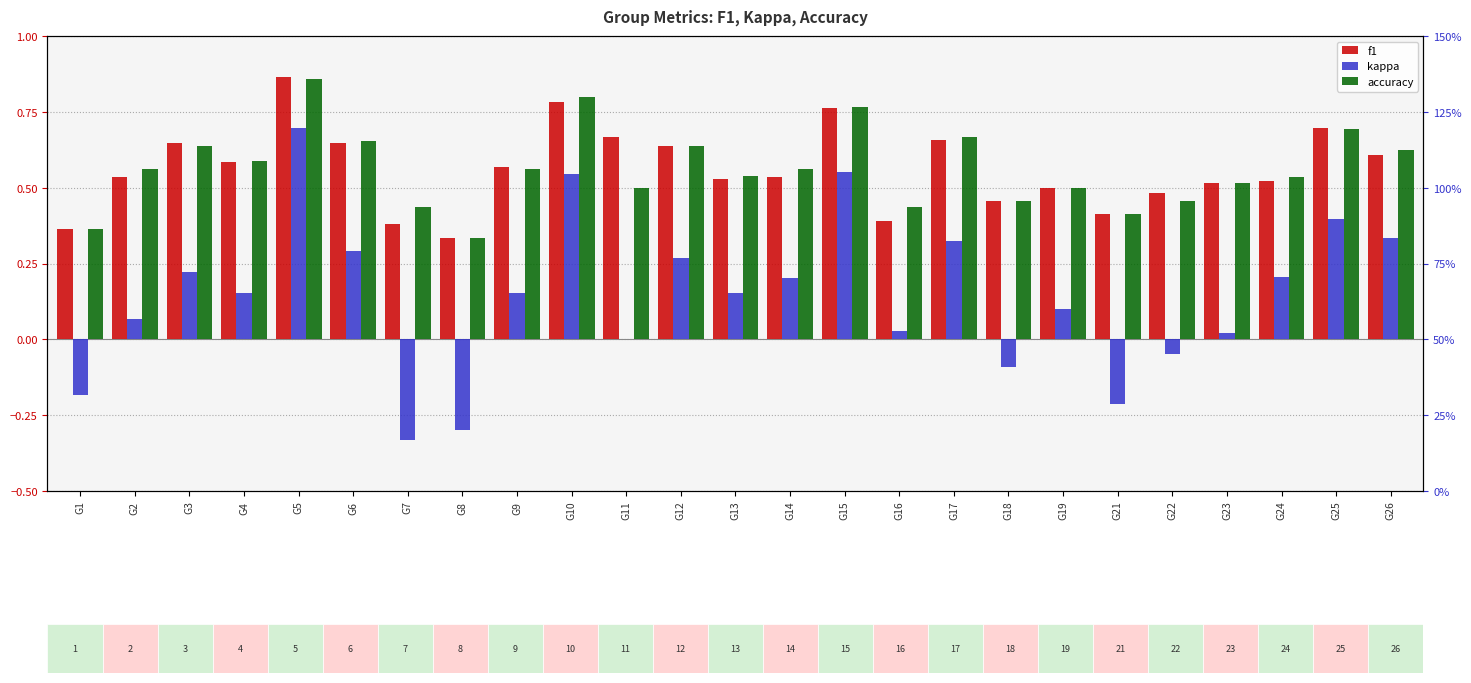

Reading left to right, transcribe all the data shown in this chart.

f1: 0.4	0.5	0.6	0.6	0.9	0.6	0.4	0.3	0.6	0.8	0.7	0.6	0.5	0.5	0.8	0.4	0.7	0.5	0.5	0.4	0.5	0.5	0.5	0.7	0.6
kappa: -0.2	0.1	0.2	0.2	0.7	0.3	-0.3	-0.3	0.2	0.5	0.0	0.3	0.2	0.2	0.6	0.0	0.3	-0.1	0.1	-0.2	-0.0	0.0	0.2	0.4	0.3
accuracy: 0.4	0.6	0.6	0.6	0.9	0.7	0.4	0.3	0.6	0.8	0.5	0.6	0.5	0.6	0.8	0.4	0.7	0.5	0.5	0.4	0.5	0.5	0.5	0.7	0.6